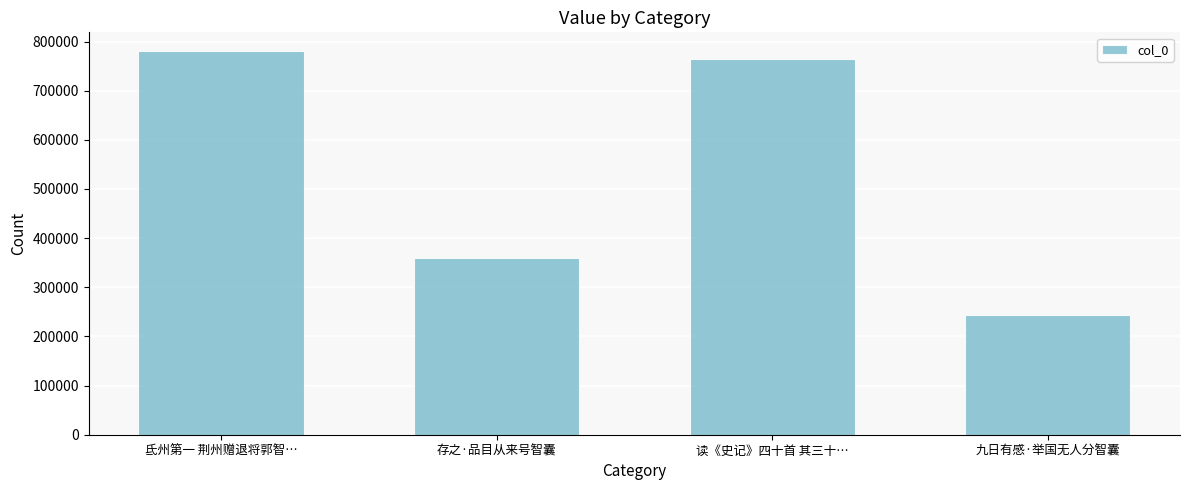

What is the minimum value shown in the chart?

244039